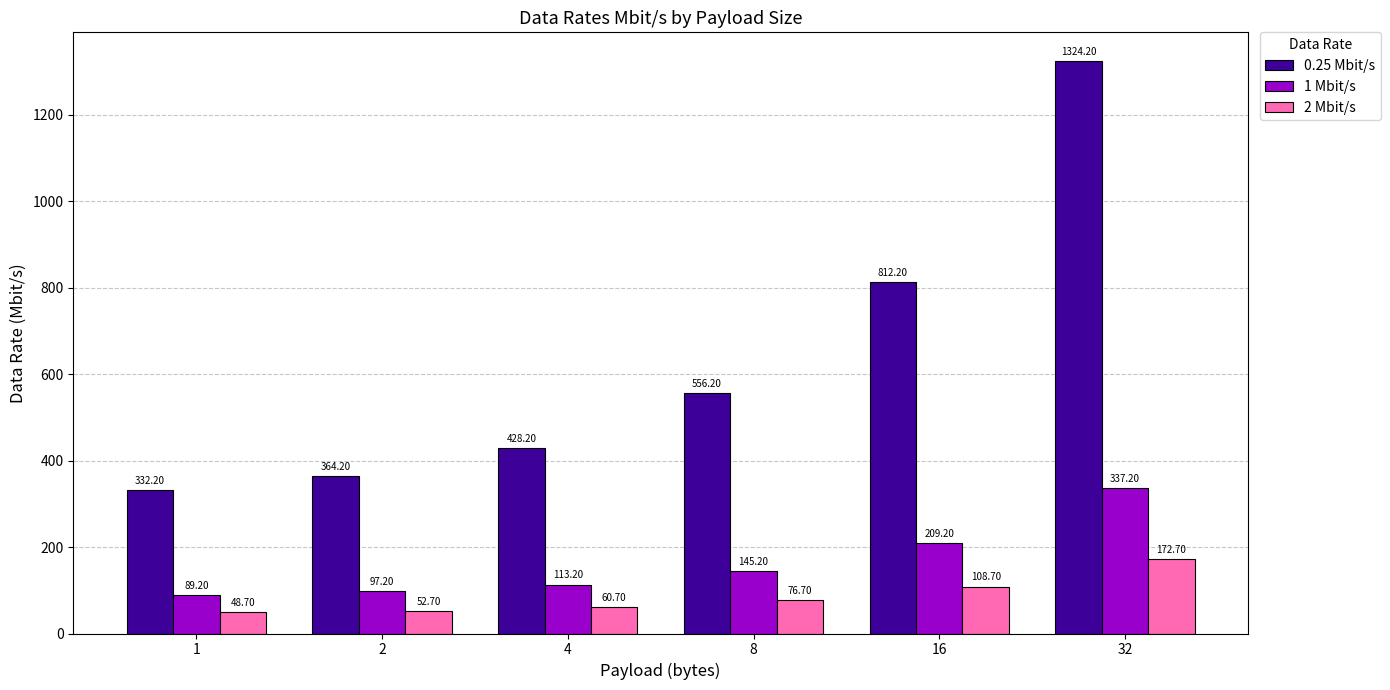

What is the difference between the second highest and minimum values in the 0.25 Mbit/s series?

480.0